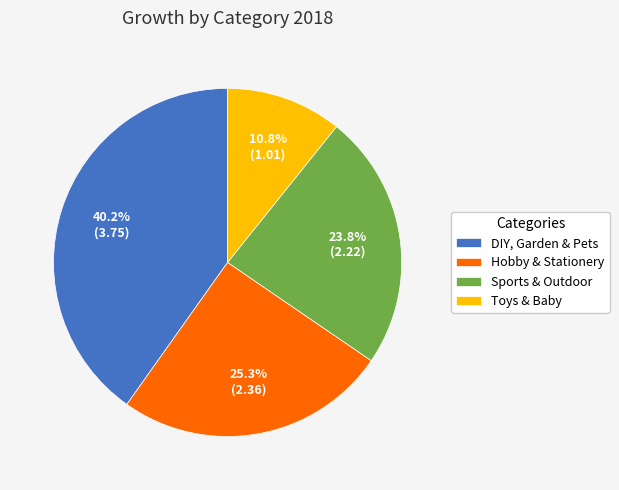

To the nearest percent, what portion does Toys & Baby represent?

11%